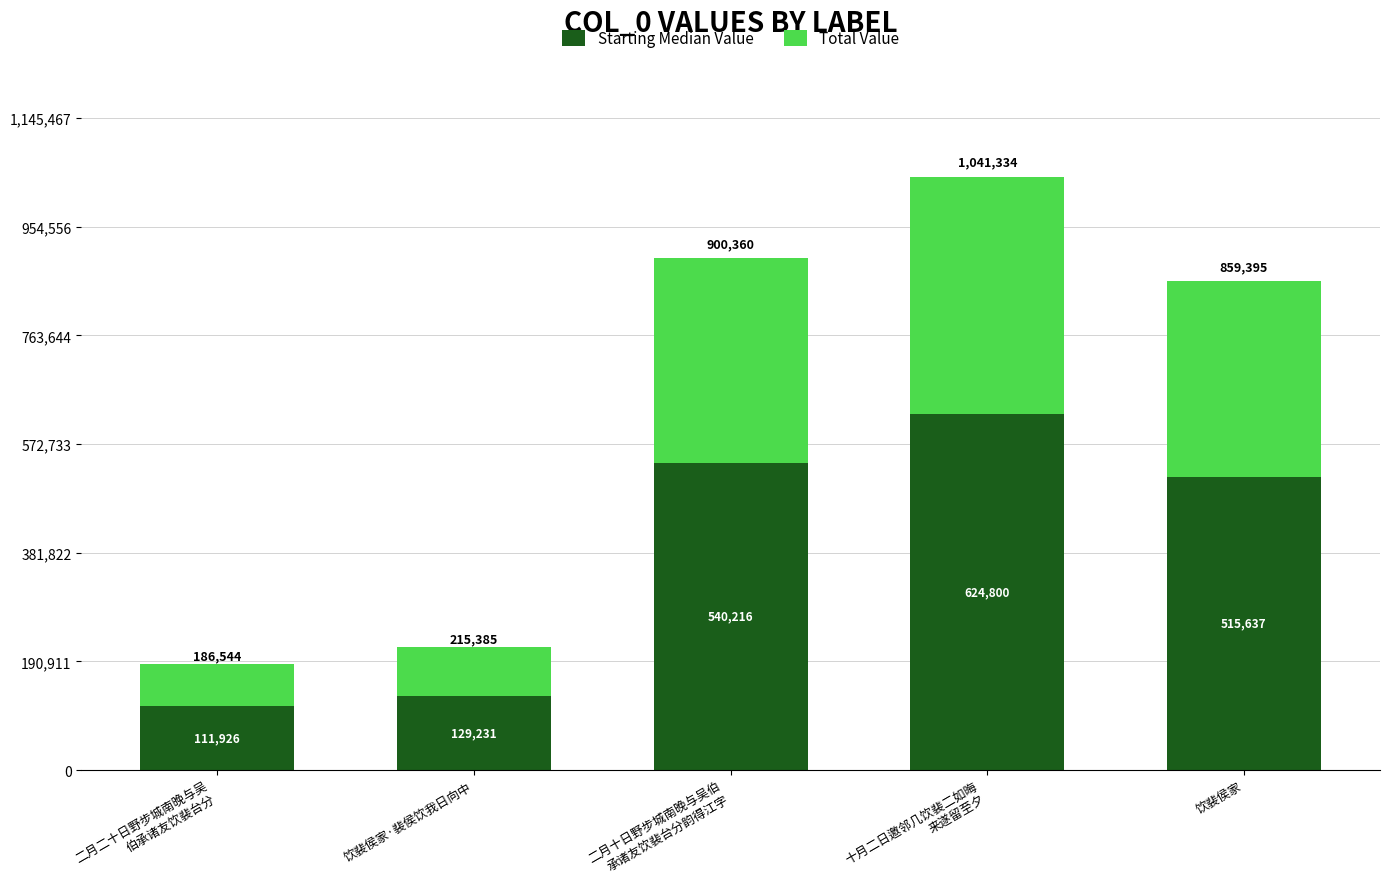

What is the total value across all series at 饮裴侯家·裴侯饮我日向中?

215385.0